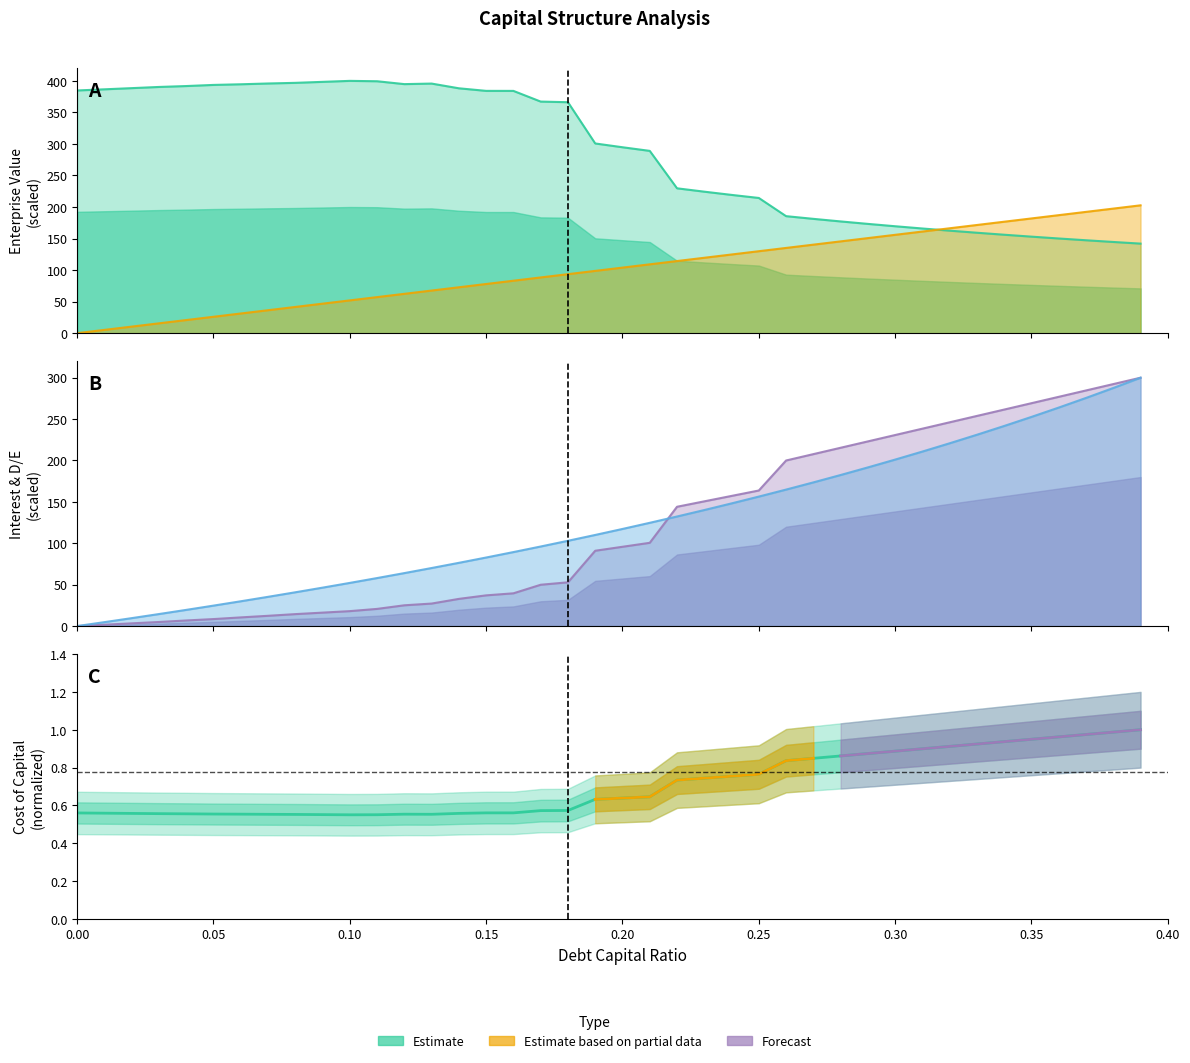

At which label is interest_expense closest to 150?

0.23